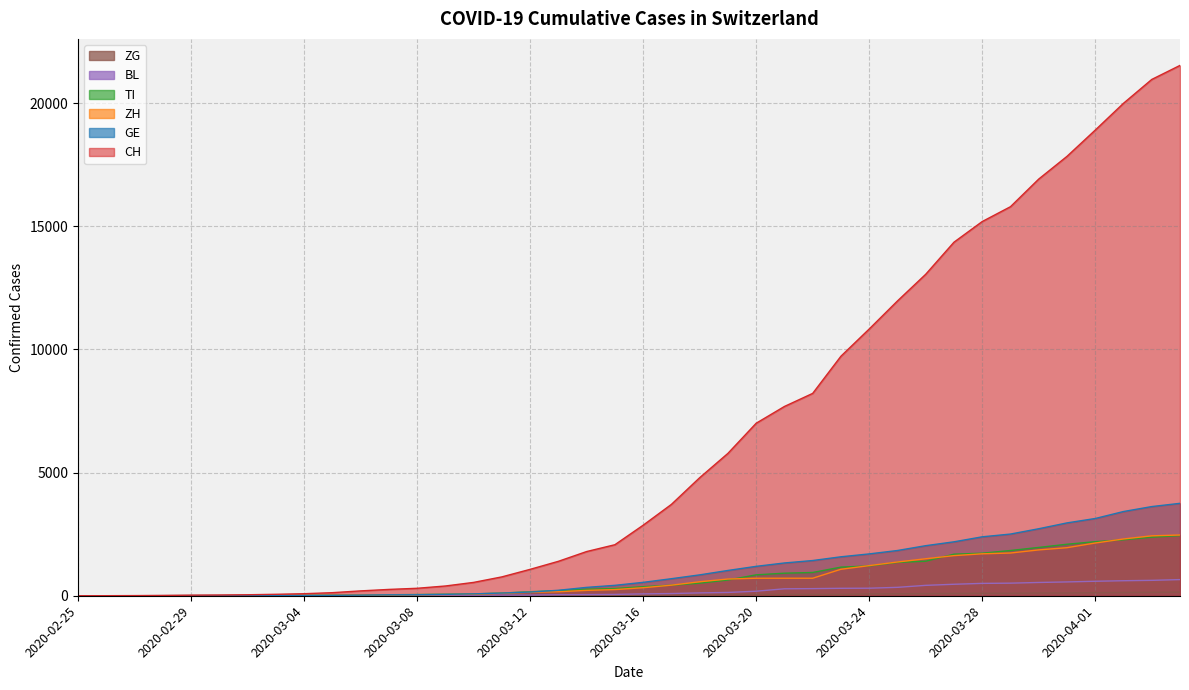

What is the difference between the maximum and minimum values in the ZG series?

146